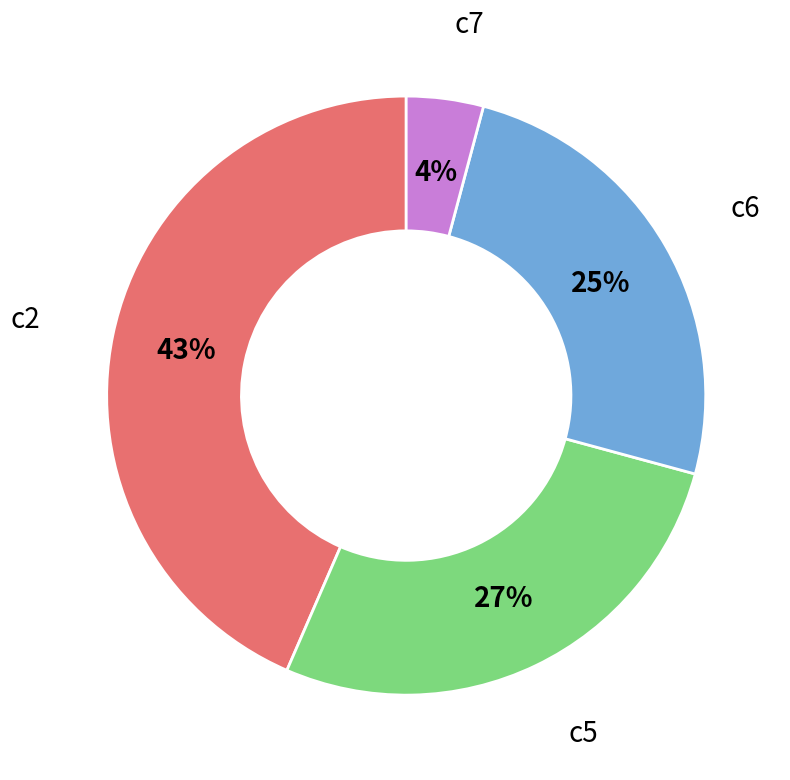

The c5 slice represents 27% of the pie. True or false?

True